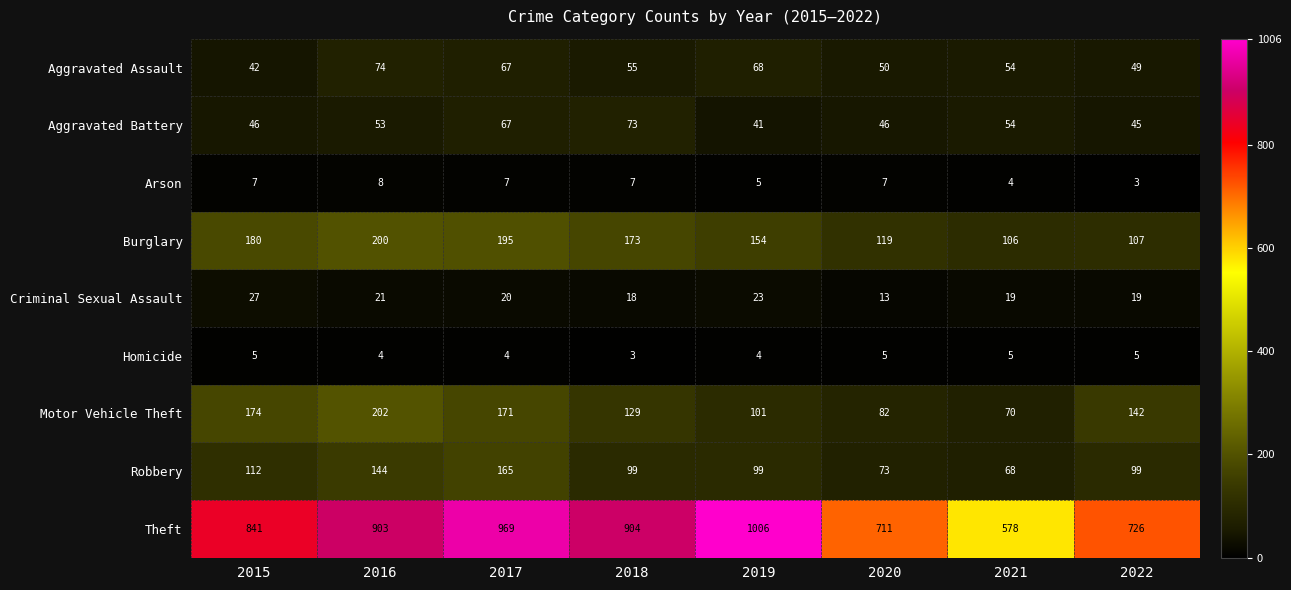

What value does the Homicide series have at 2019?

4